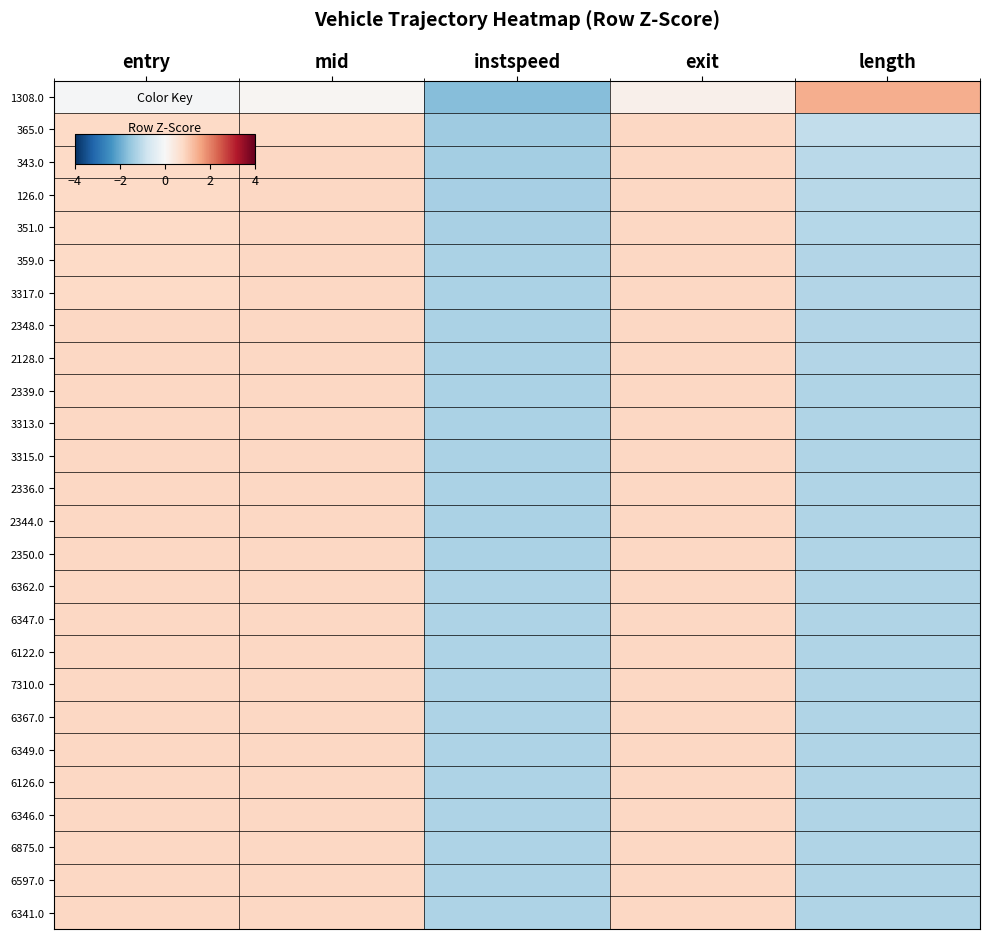

Reading left to right, what are all the values shown in this chart?

1308.0: entry=-0.0	mid=0.1	instspeed=-1.7	exit=0.2	length=1.4
365.0: entry=0.8	mid=0.8	instspeed=-1.4	exit=0.8	length=-1.0
343.0: entry=0.8	mid=0.8	instspeed=-1.4	exit=0.8	length=-1.1
126.0: entry=0.8	mid=0.8	instspeed=-1.3	exit=0.8	length=-1.1
351.0: entry=0.8	mid=0.8	instspeed=-1.3	exit=0.8	length=-1.1
359.0: entry=0.8	mid=0.8	instspeed=-1.3	exit=0.8	length=-1.2
3317.0: entry=0.8	mid=0.8	instspeed=-1.3	exit=0.8	length=-1.2
2348.0: entry=0.8	mid=0.8	instspeed=-1.3	exit=0.8	length=-1.2
2128.0: entry=0.8	mid=0.8	instspeed=-1.3	exit=0.8	length=-1.2
2339.0: entry=0.8	mid=0.8	instspeed=-1.3	exit=0.8	length=-1.2
3313.0: entry=0.8	mid=0.8	instspeed=-1.3	exit=0.8	length=-1.2
3315.0: entry=0.8	mid=0.8	instspeed=-1.3	exit=0.8	length=-1.2
2336.0: entry=0.8	mid=0.8	instspeed=-1.3	exit=0.8	length=-1.2
2344.0: entry=0.8	mid=0.8	instspeed=-1.3	exit=0.8	length=-1.2
2350.0: entry=0.8	mid=0.8	instspeed=-1.3	exit=0.8	length=-1.2
6362.0: entry=0.8	mid=0.8	instspeed=-1.2	exit=0.8	length=-1.2
6347.0: entry=0.8	mid=0.8	instspeed=-1.2	exit=0.8	length=-1.2
6122.0: entry=0.8	mid=0.8	instspeed=-1.2	exit=0.8	length=-1.2
7310.0: entry=0.8	mid=0.8	instspeed=-1.2	exit=0.8	length=-1.2
6367.0: entry=0.8	mid=0.8	instspeed=-1.2	exit=0.8	length=-1.2
6349.0: entry=0.8	mid=0.8	instspeed=-1.2	exit=0.8	length=-1.2
6126.0: entry=0.8	mid=0.8	instspeed=-1.2	exit=0.8	length=-1.2
6346.0: entry=0.8	mid=0.8	instspeed=-1.2	exit=0.8	length=-1.2
6875.0: entry=0.8	mid=0.8	instspeed=-1.2	exit=0.8	length=-1.2
6597.0: entry=0.8	mid=0.8	instspeed=-1.2	exit=0.8	length=-1.2
6341.0: entry=0.8	mid=0.8	instspeed=-1.2	exit=0.8	length=-1.2